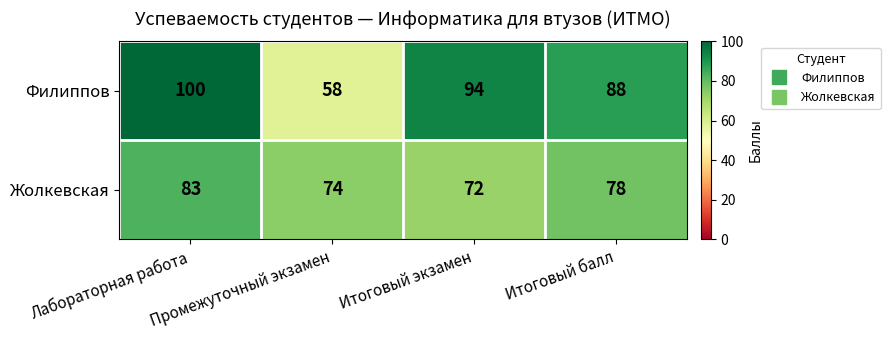

What is the smallest value displayed?

58